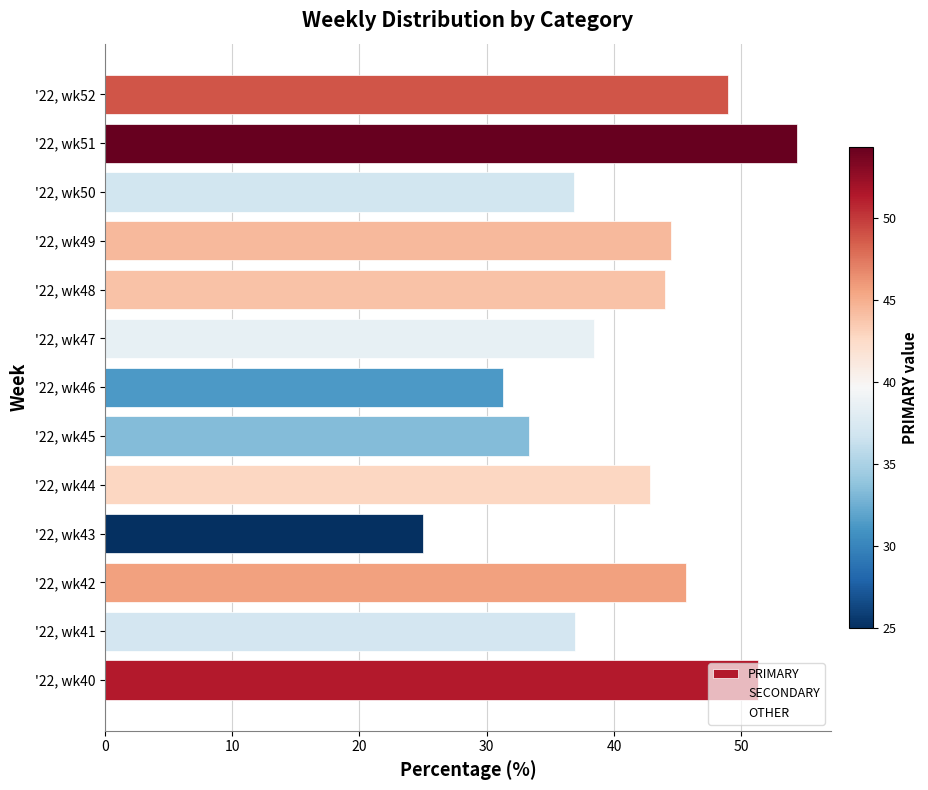

List the series in order of their overall mean, lowest first.

OTHER, SECONDARY, PRIMARY